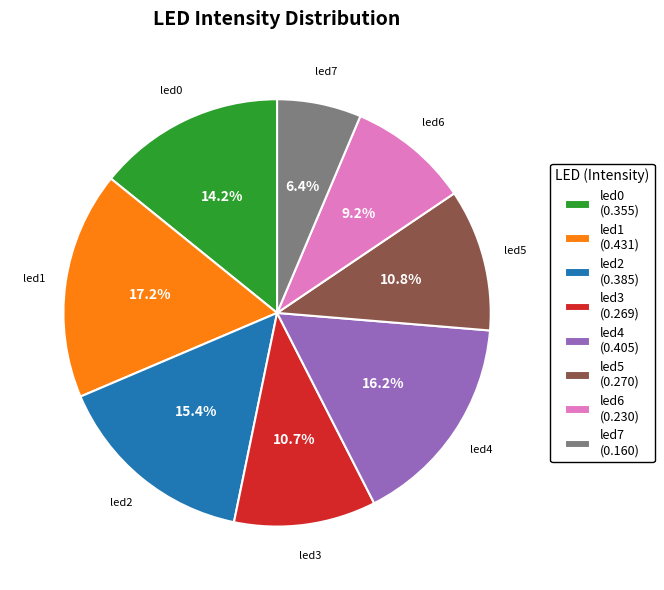

How many slices are in this pie chart?

8